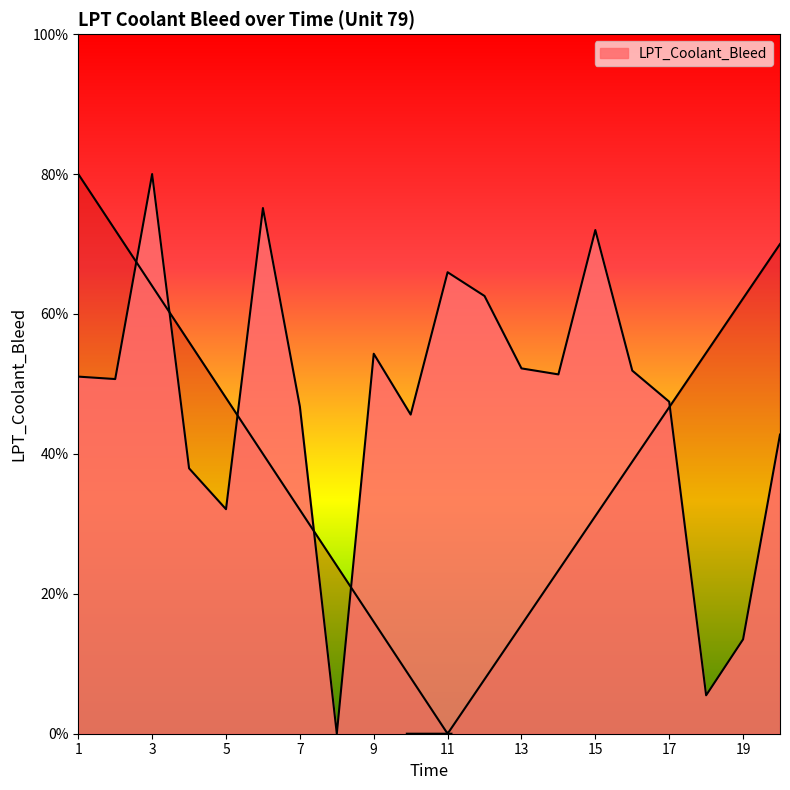

What is the average value?

46.9